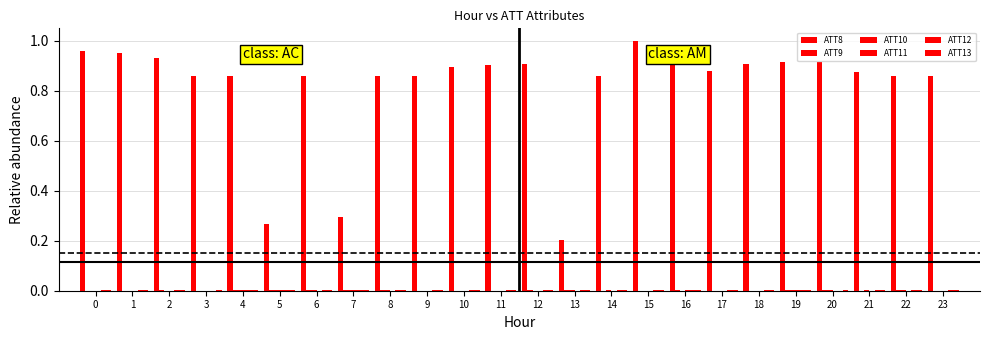

How many data points does each series have?

24